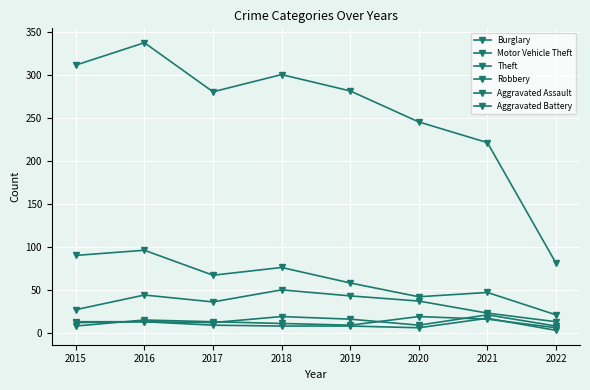

Which category has the lowest value in the Robbery series?

2022